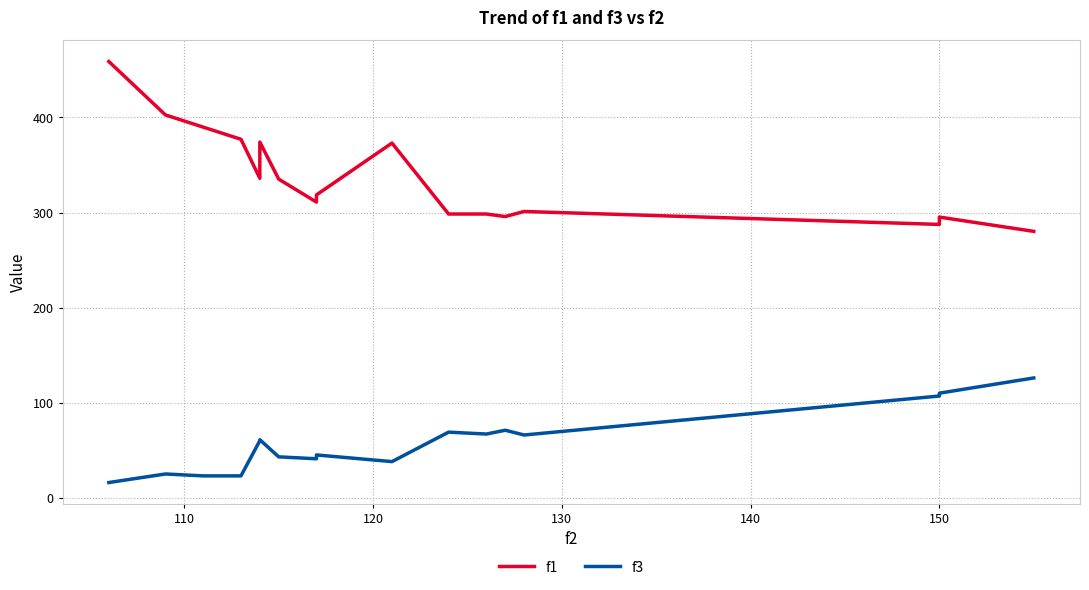

Reading left to right, what are all the values shown in this chart?

f1: 458.8	402.6	389.8	377.0	336.0	374.1	335.1	310.9	318.5	373.0	298.4	298.4	295.7	301.1	287.5	295.2	280.2
f3: 16.0	25.0	23.0	23.0	60.0	61.0	43.0	41.0	45.0	38.0	69.0	67.0	71.0	66.0	107.0	110.0	126.0